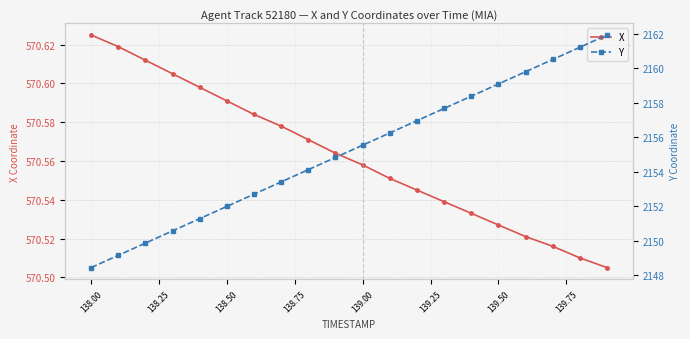

At which label does X reach its peak?

138.00